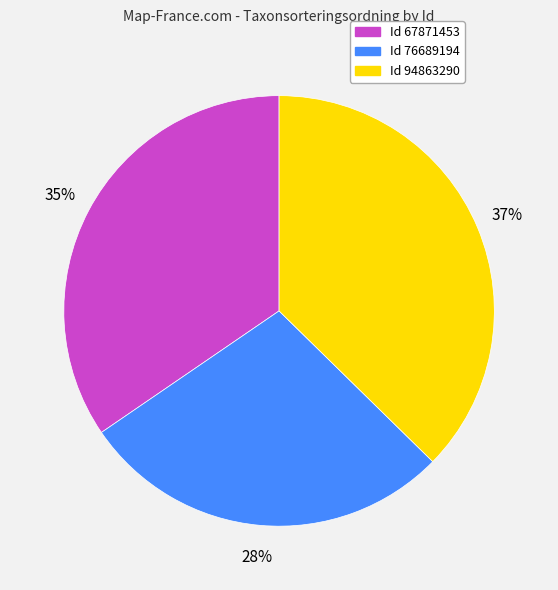

To the nearest percent, what is the difference between the largest and smallest slice percentages?

9%